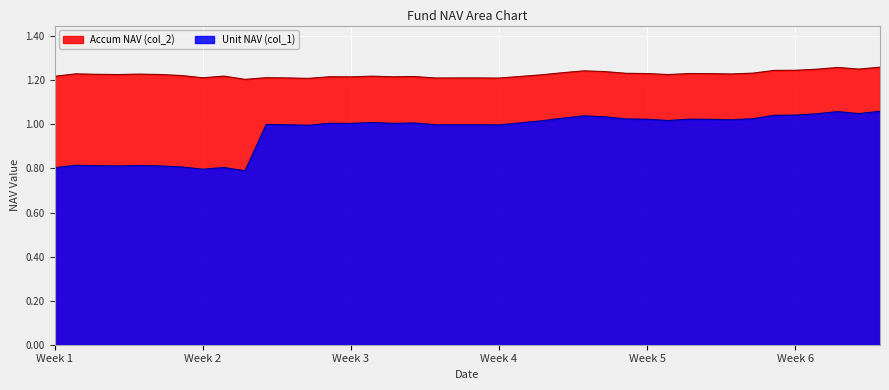

Which series has the largest range (max minus min)?

Unit NAV (col_1)